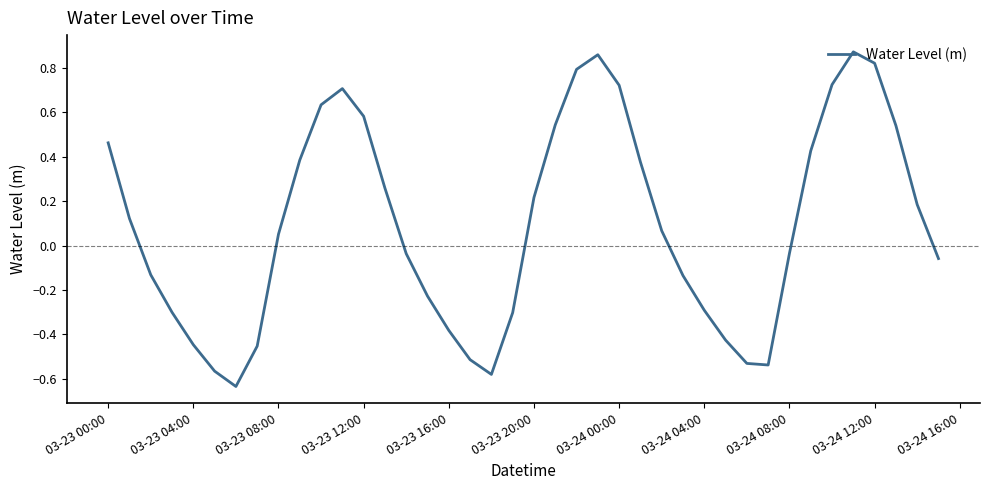

At which label does the data first exceed 0?

03-23 00:00